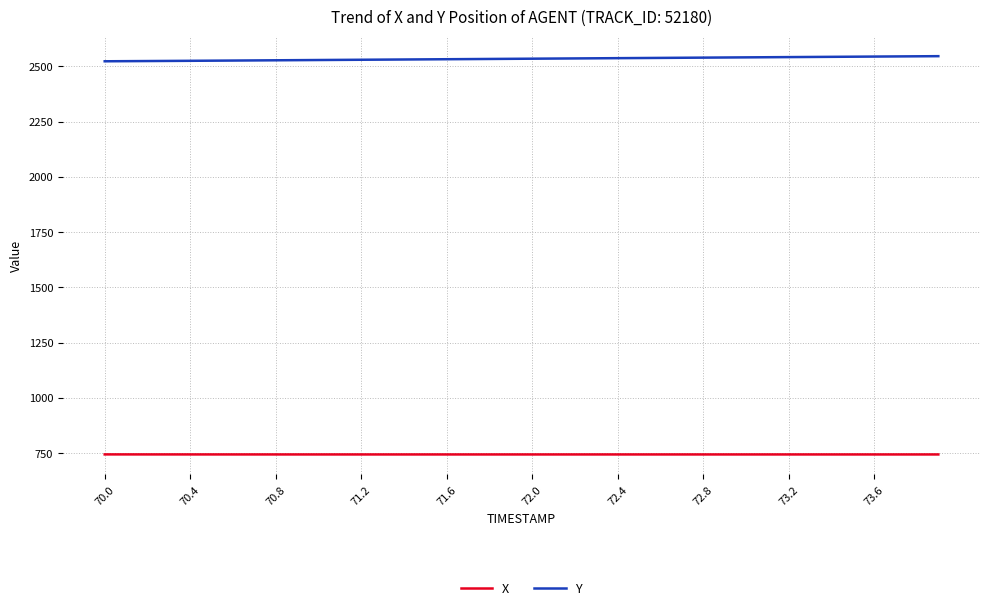

List the series in order of their peak value, lowest first.

X, Y